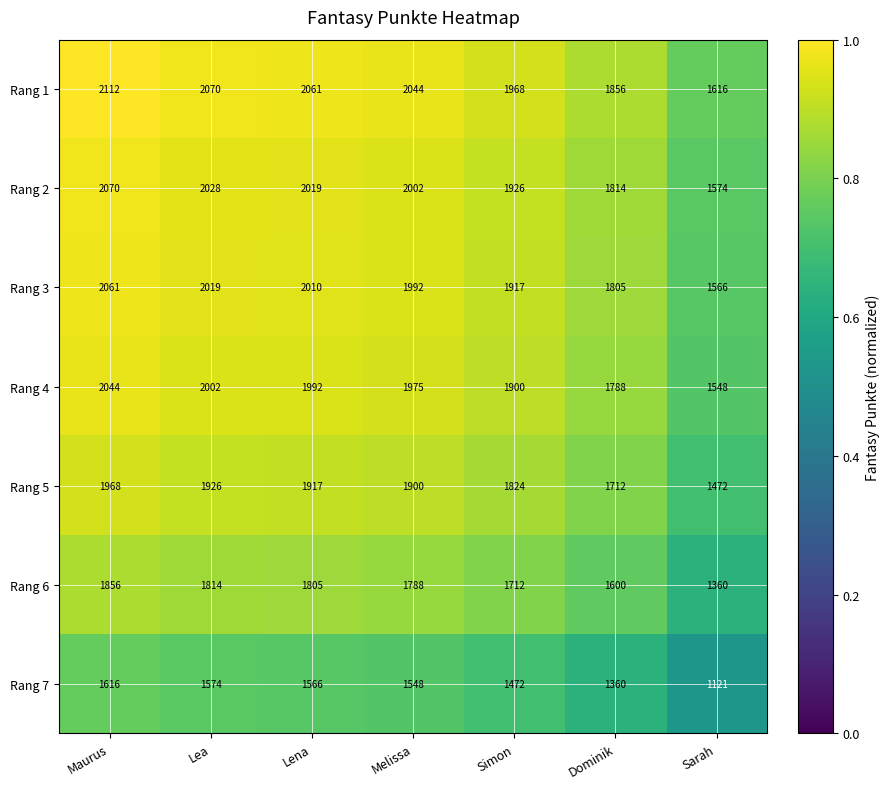

What is the difference between the Rang 6 values at Dominik and Sarah?

240